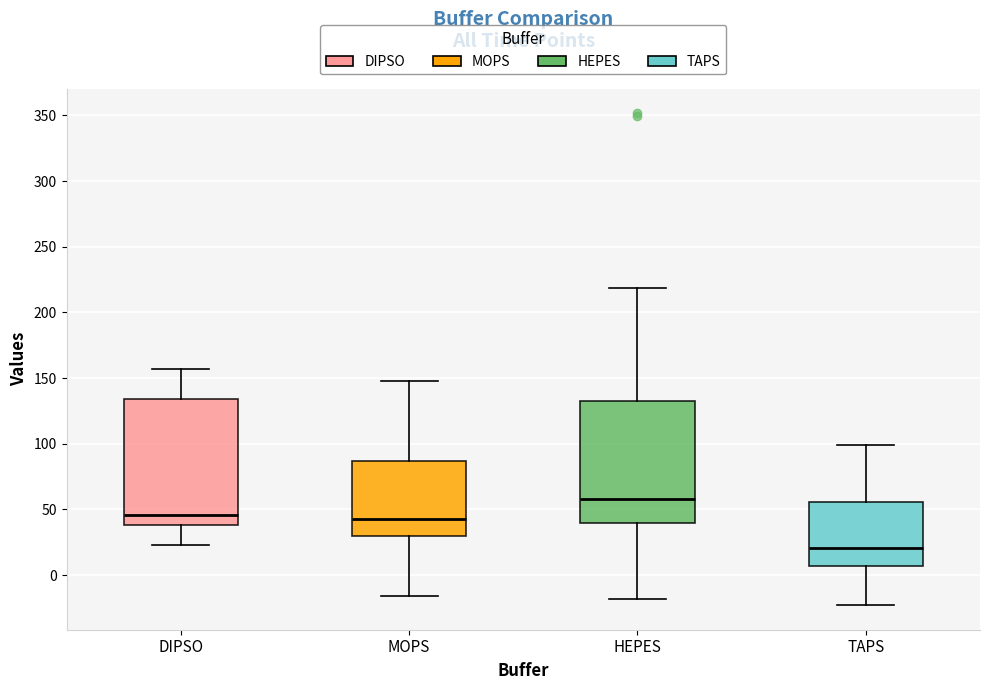

Reading left to right, read every box against the y-axis: the position of its median line, the range the box covers, and the ends of its whiskers. The values are not printed on the chart, so give them approximately, as read against the axis.

DIPSO: median 45, box 40 to 135, whiskers 25 to 155
MOPS: median 45, box 30 to 85, whiskers -15 to 150
HEPES: median 60, box 40 to 135, whiskers -20 to 220
TAPS: median 20, box 5 to 55, whiskers -25 to 100